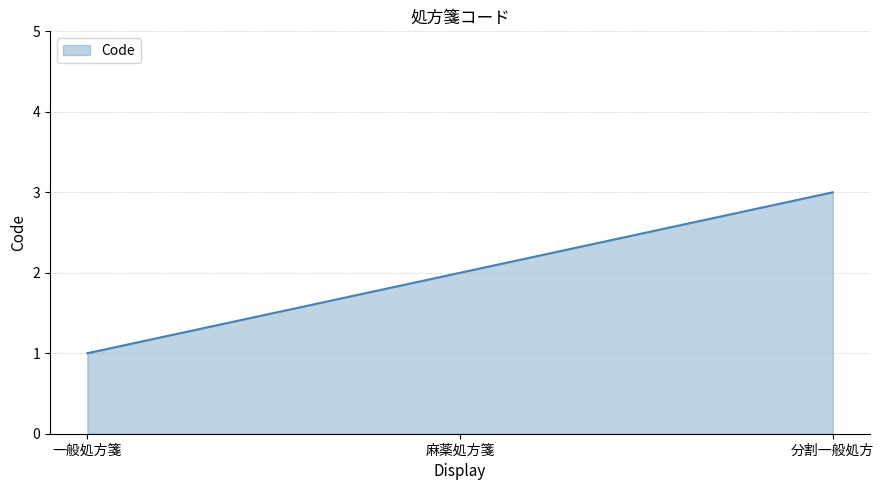

List the labels in order of value, largest first.

分割一般処方, 麻薬処方箋, 一般処方箋